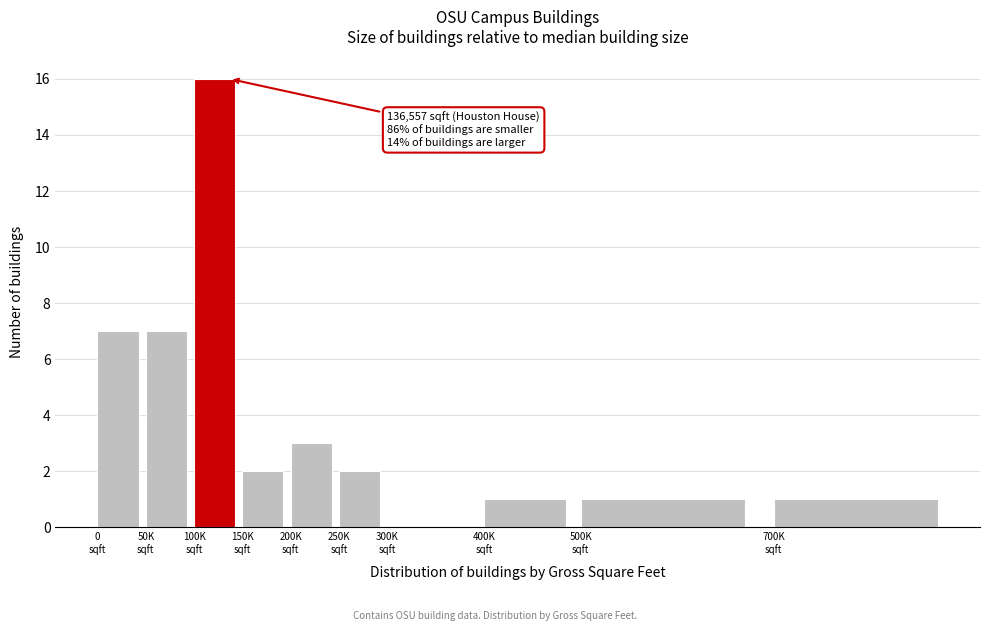

What is the maximum value shown in the chart?

16